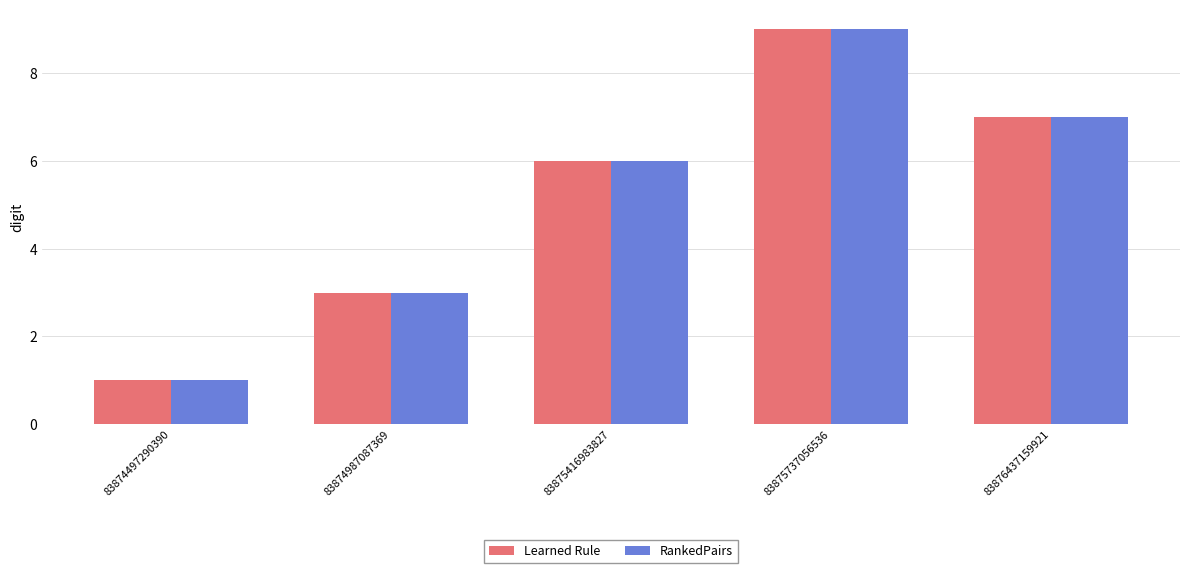

Is it true that Learned Rule equals 7 at 83876437159921?

True